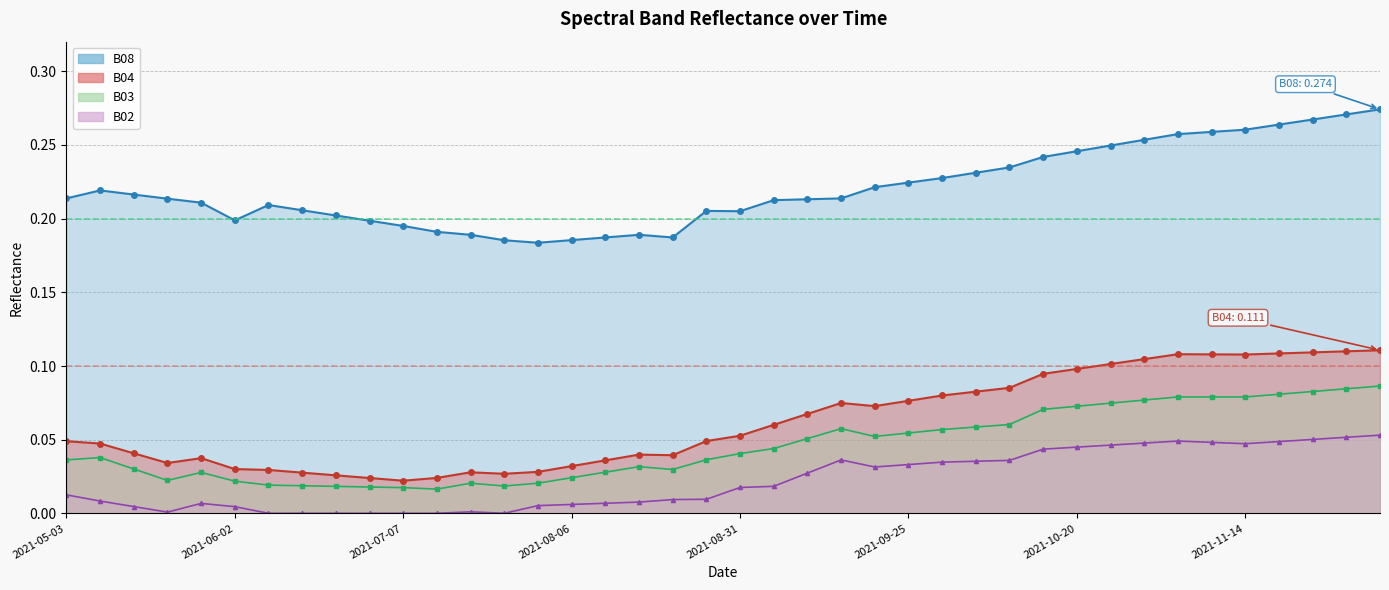

What is the difference between the maximum and minimum values in the B03 series?

0.1